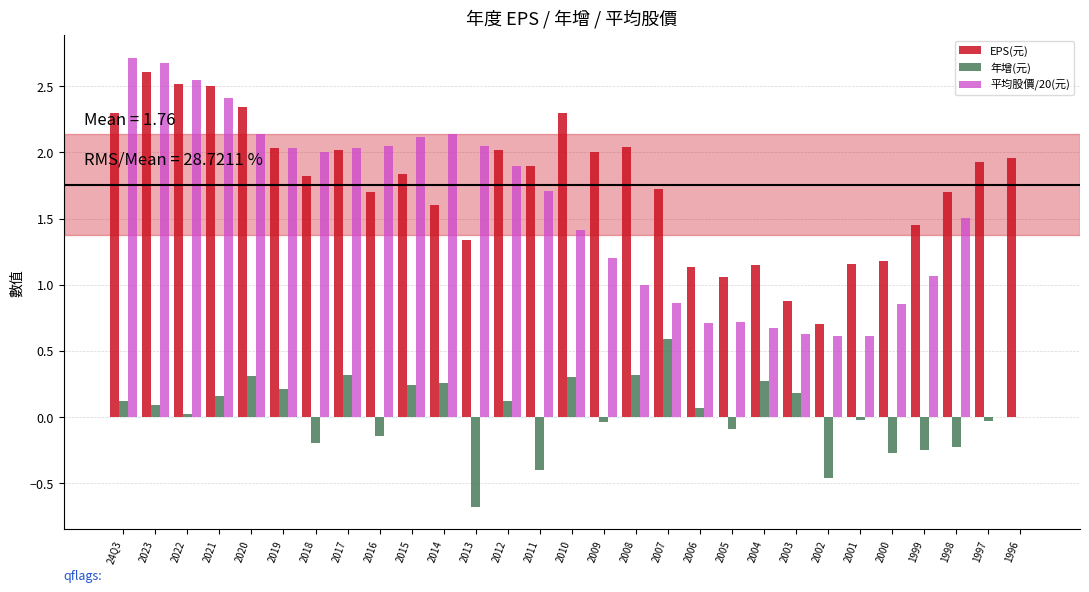

Does the chart contain stacked bars?

No